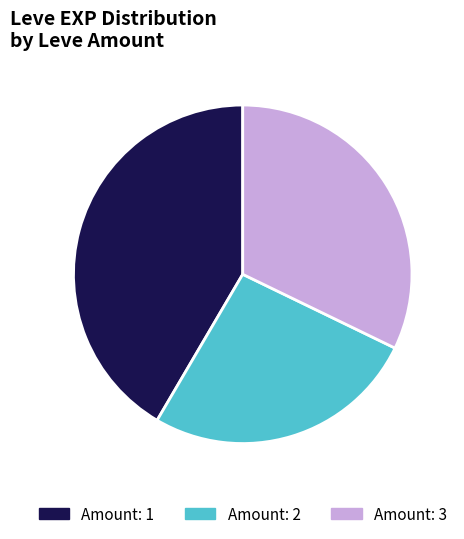

Is there a majority slice in this chart?

No